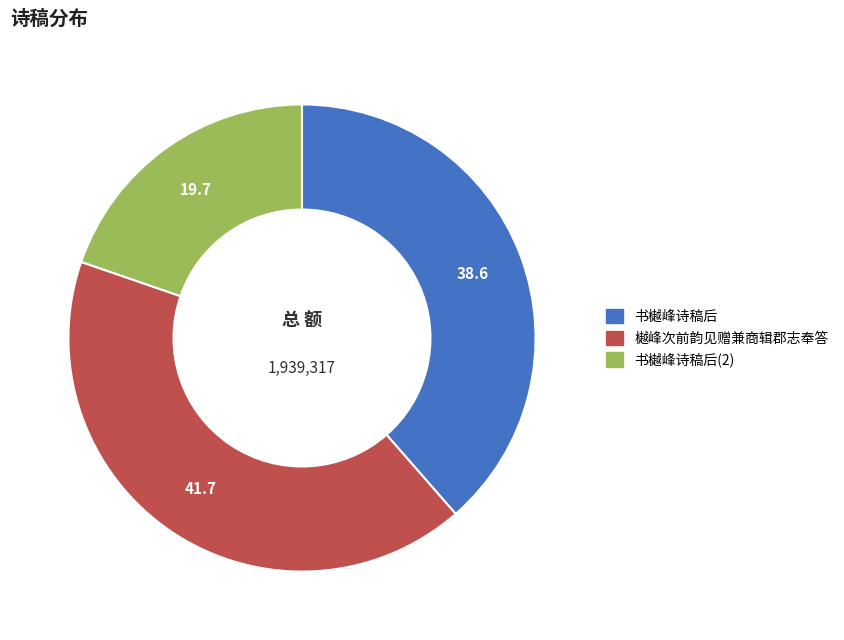

Is there any slice that represents more than half of the pie?

No